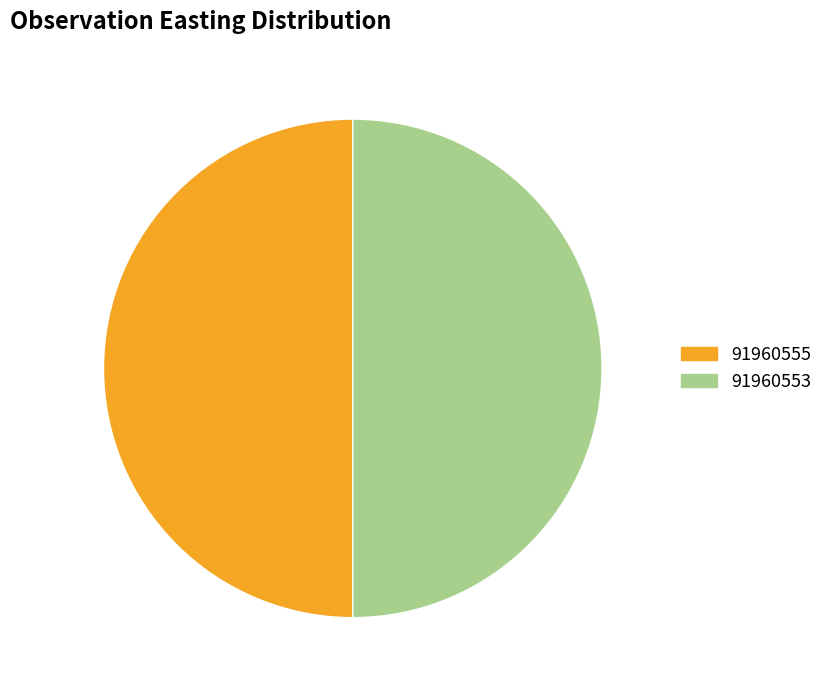

What portion of the pie excludes 91960553?

50.0%